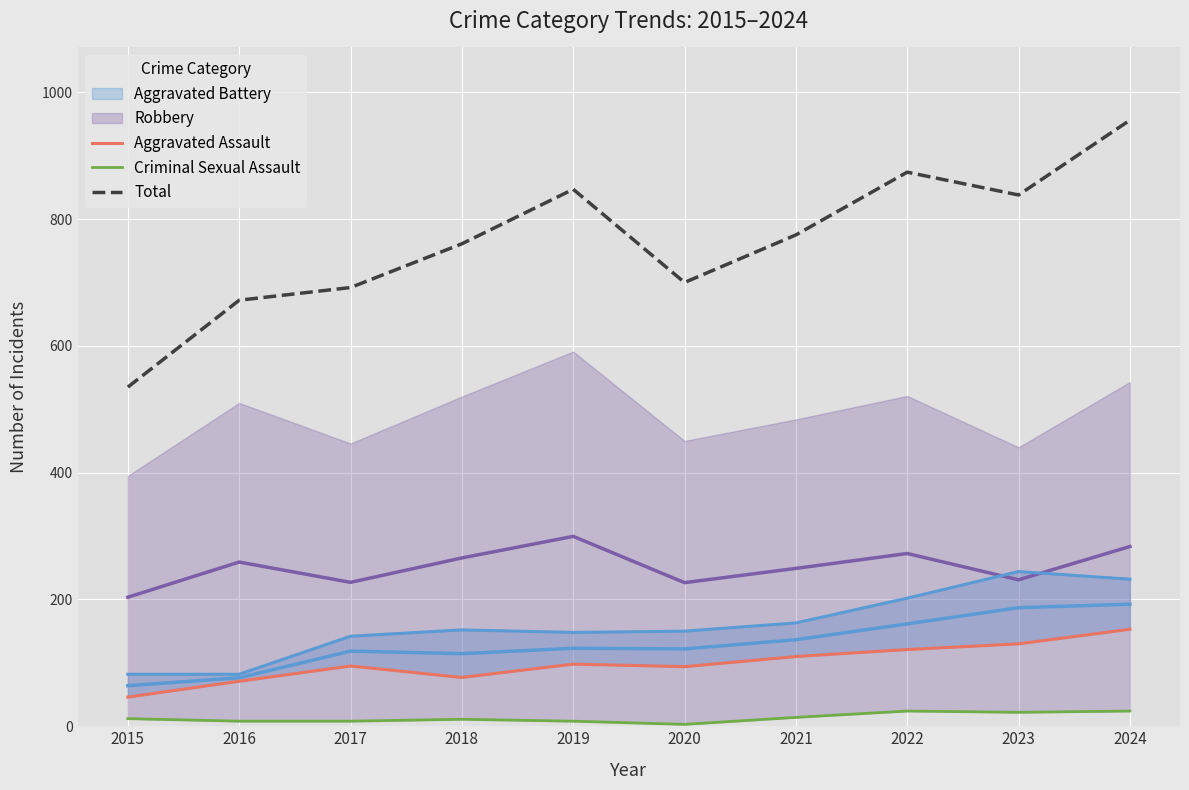

What is the sum of all Criminal Sexual Assault values?

134